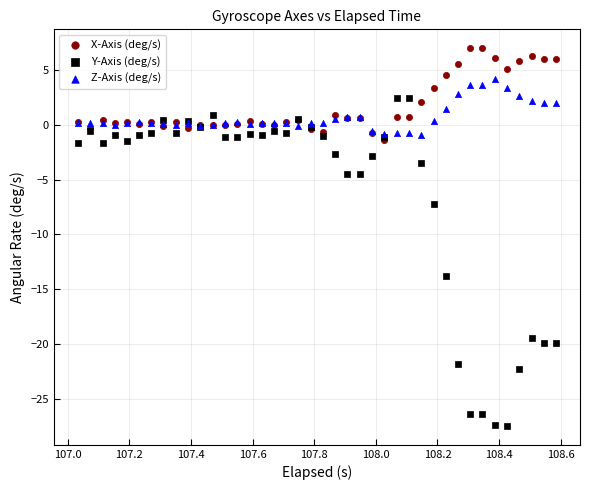

Which series has the largest Y range (max minus min)?

Y-Axis (deg/s)